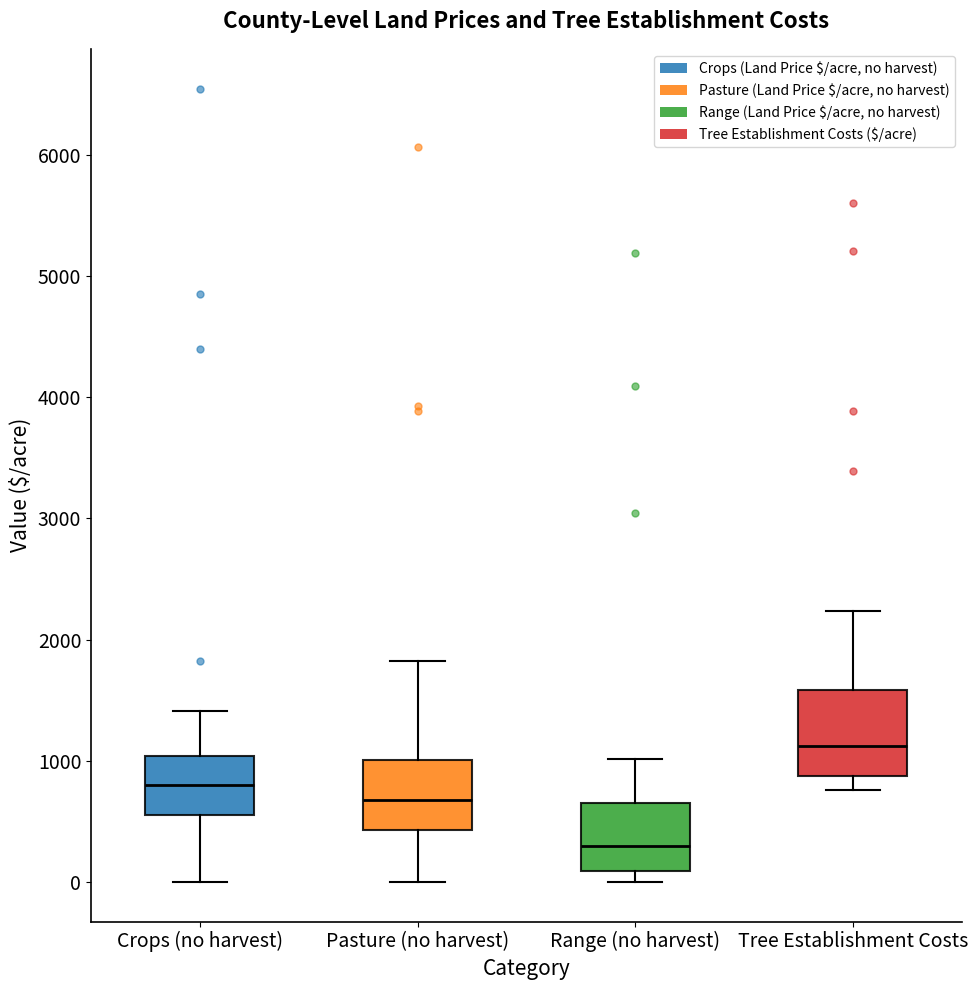

Comparing the boxes themselves (not the whiskers), which one is the tallest?

Tree Establishment Costs